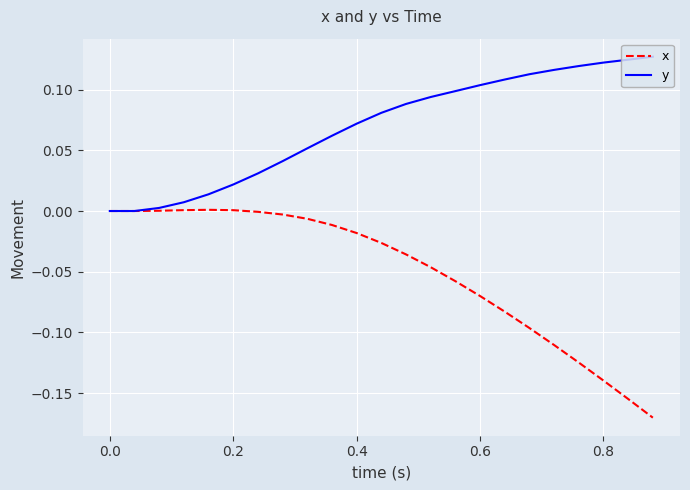

Which series has the largest total across all categories?

y